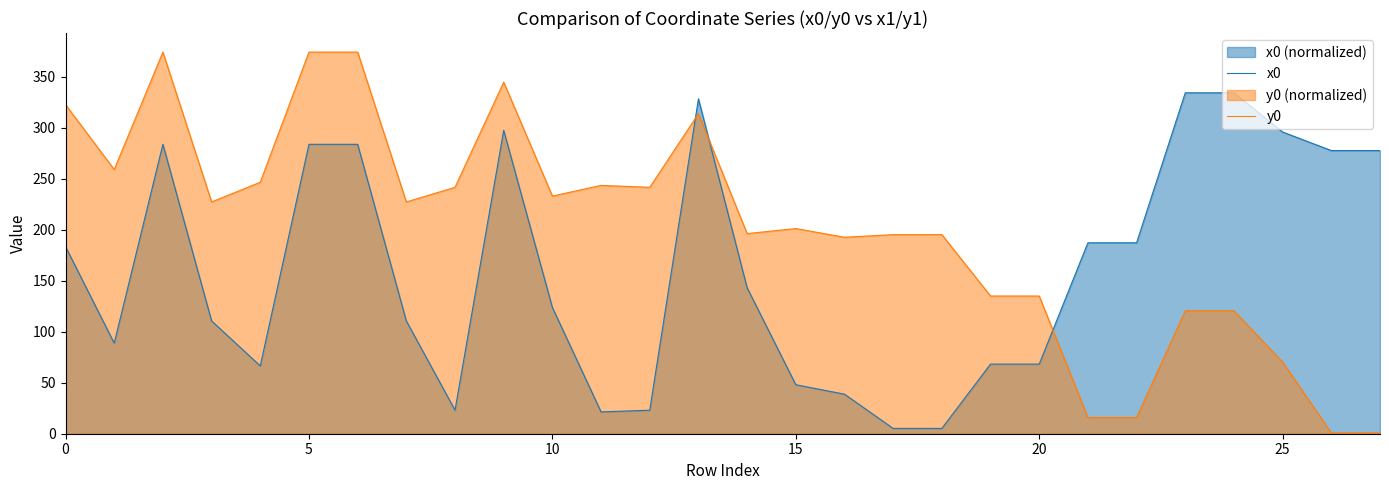

Which series has the largest total across all categories?

y0